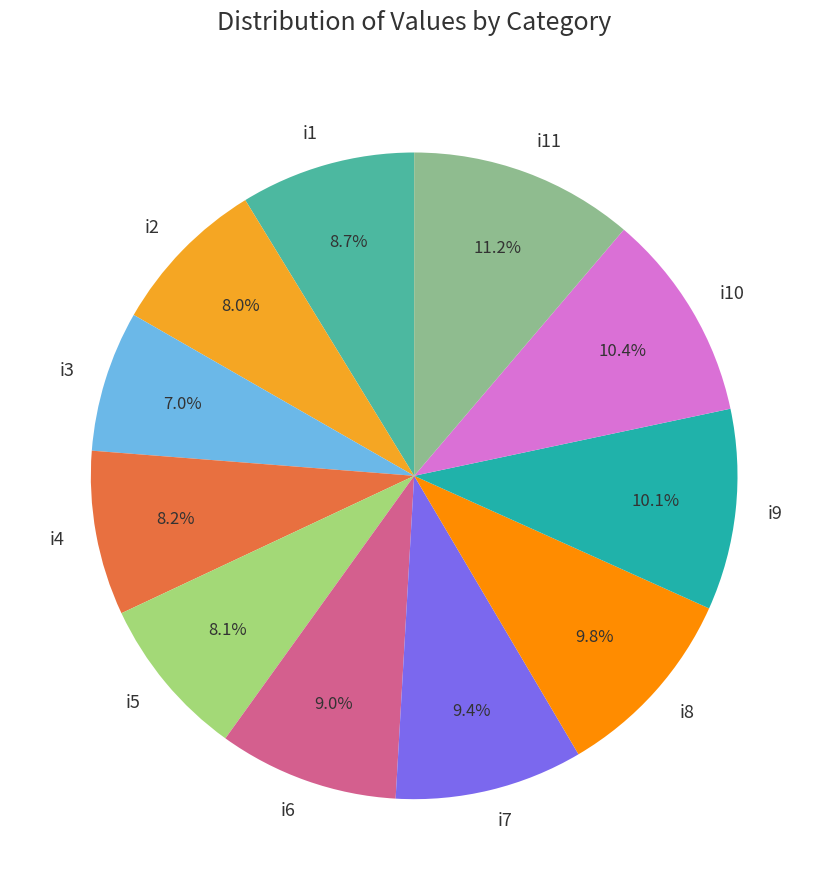

What portion of the pie excludes i10?

89.6%